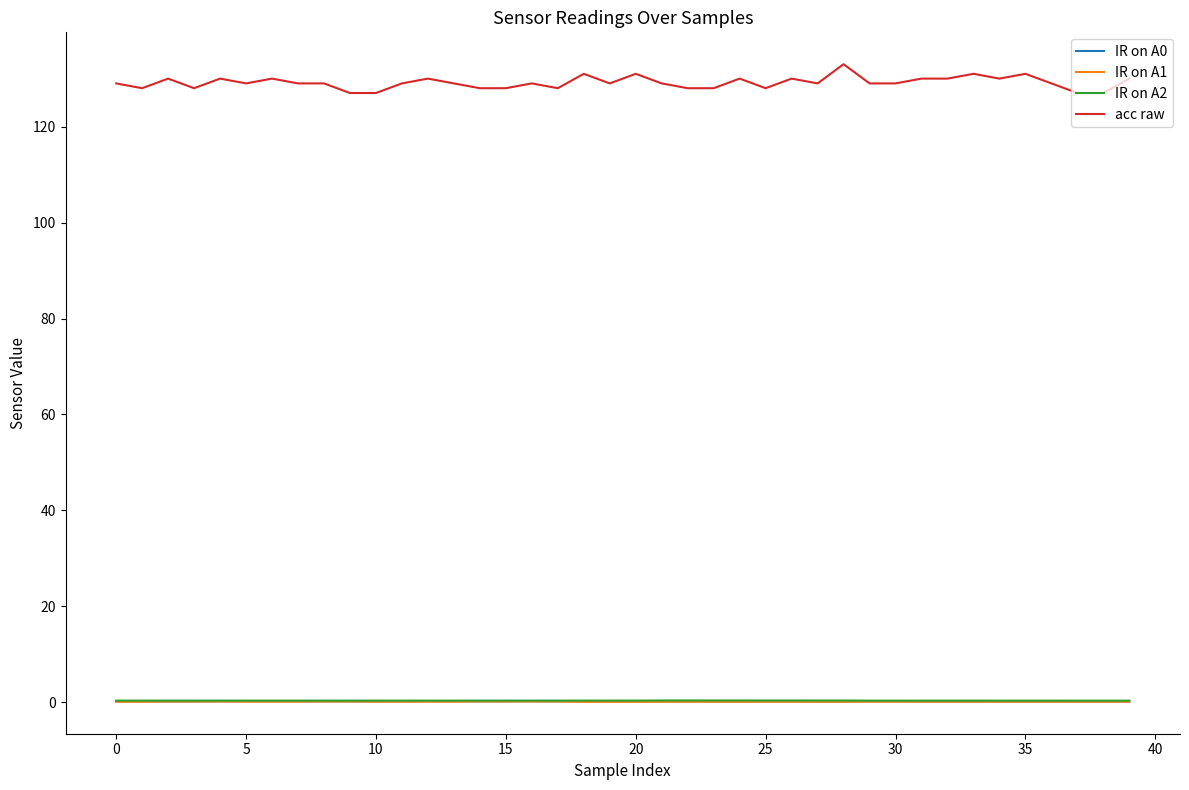

What is the maximum value shown in the chart?

133.0